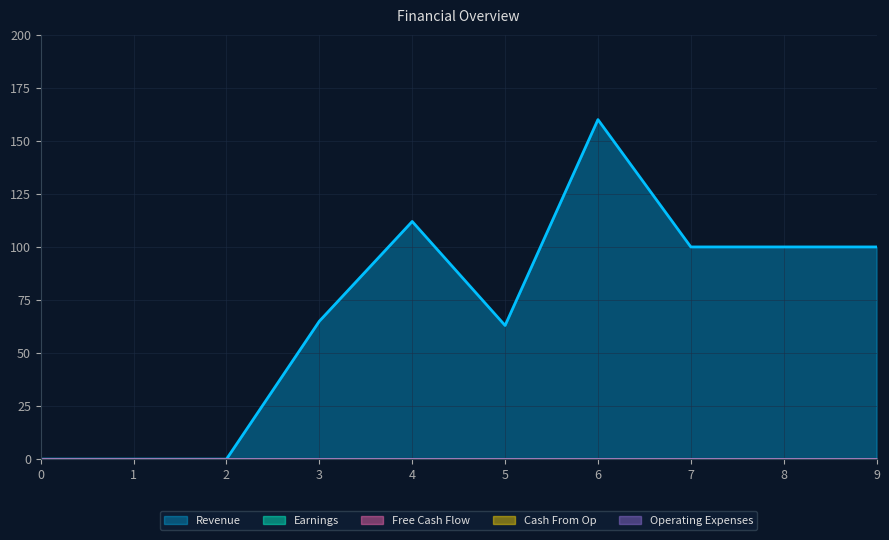

Reading right to left, what are all the values shown in this chart?

Revenue: 9=100	8=100	7=100	6=160	5=63	4=112	3=65	2=0	1=0	0=0
Earnings: 9=0	8=0	7=0	6=0	5=0	4=0	3=0	2=0	1=0	0=0
Free Cash Flow: 9=0	8=0	7=0	6=0	5=0	4=0	3=0	2=0	1=0	0=0
Cash From Op: 9=0	8=0	7=0	6=0	5=0	4=0	3=0	2=0	1=0	0=0
Operating Expenses: 9=0	8=0	7=0	6=0	5=0	4=0	3=0	2=0	1=0	0=0